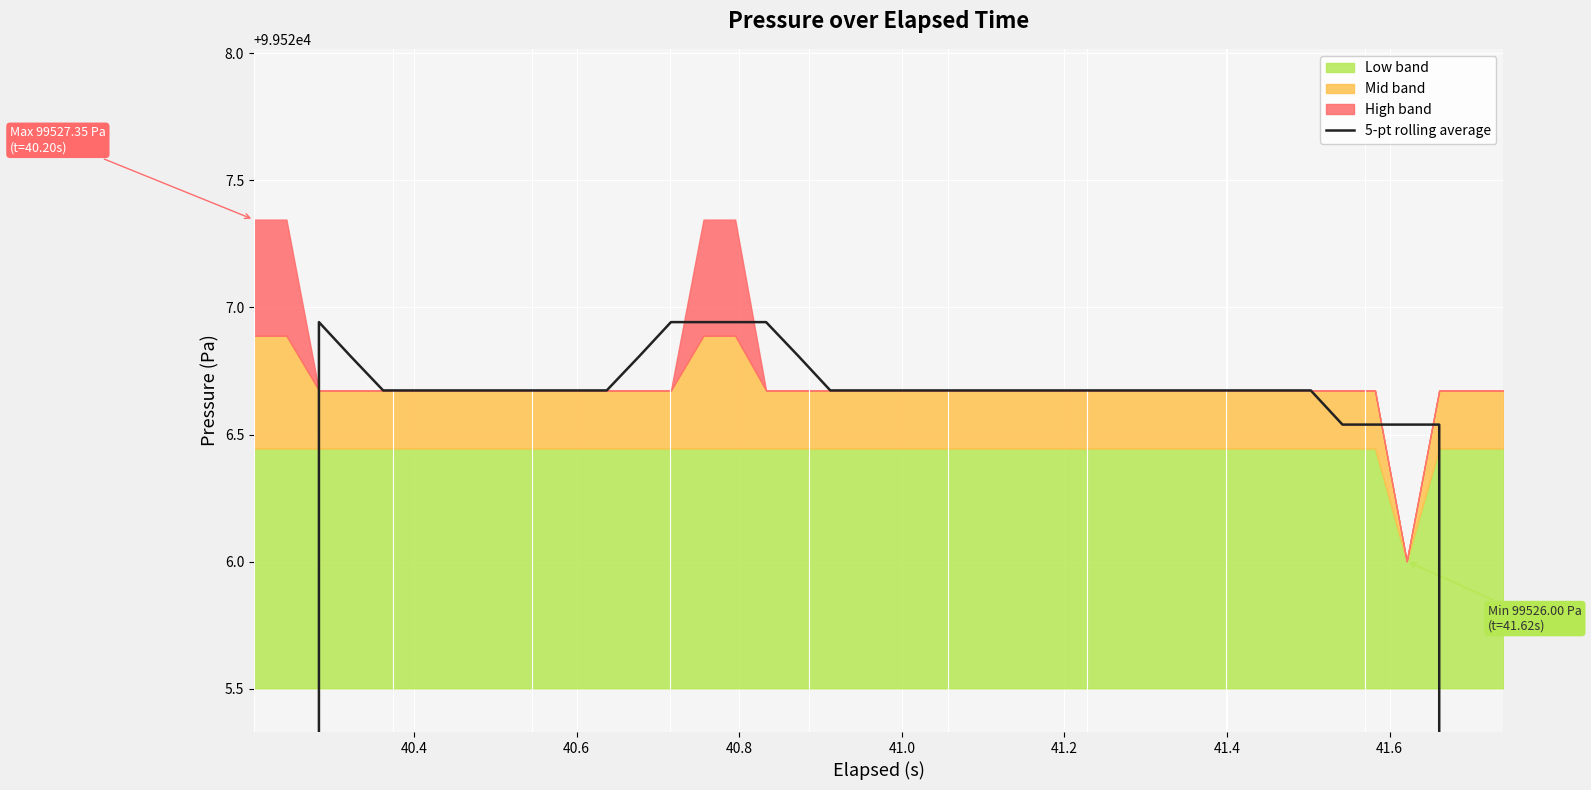

How many data points are above 99526?

36